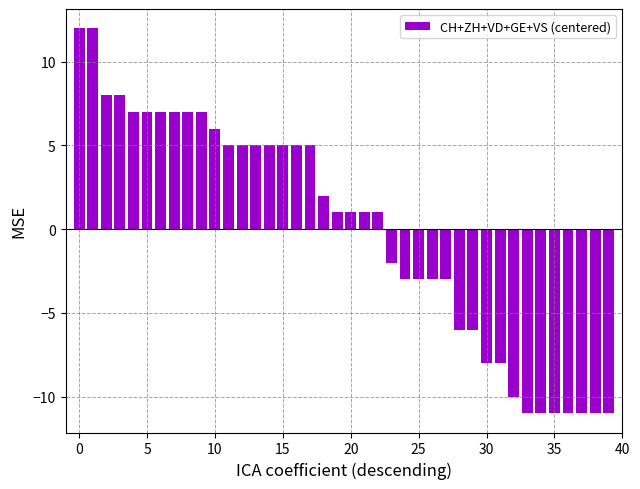

What is the greatest value displayed?

12